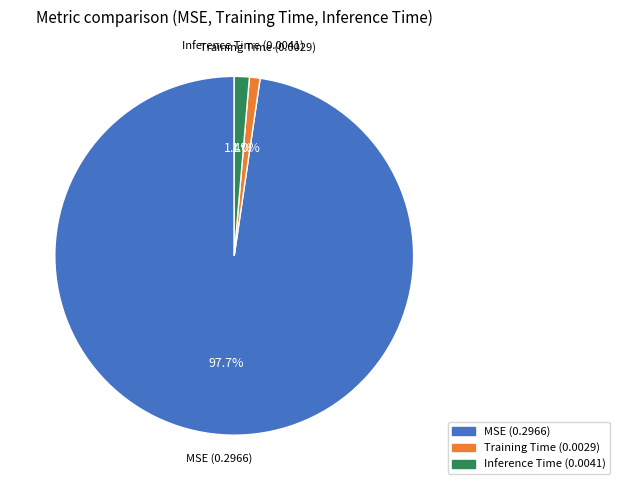

What is the largest slice in the pie chart?

MSE